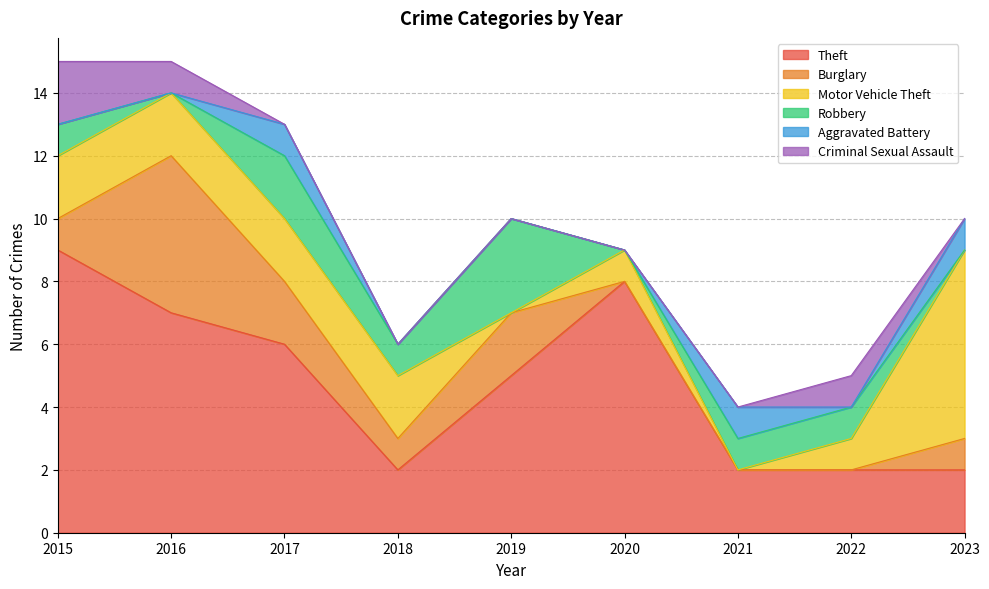

Does the chart have visible grid lines?

Yes